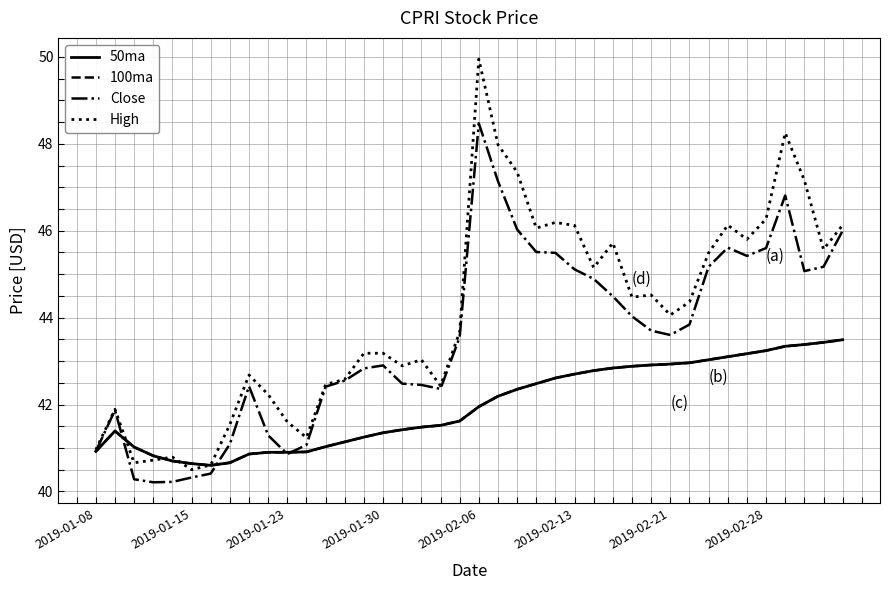

How many lines are shown in the chart?

4